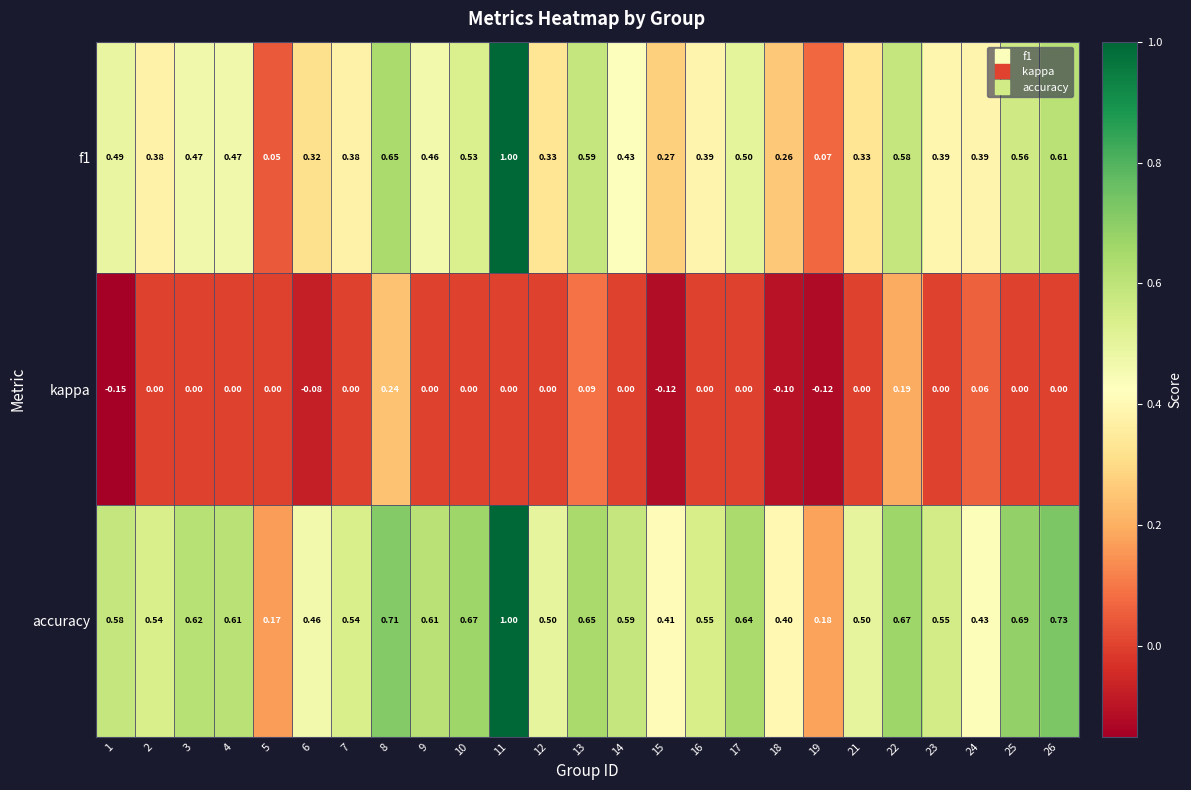

Between 5 and 12, which series saw the biggest shift?

accuracy